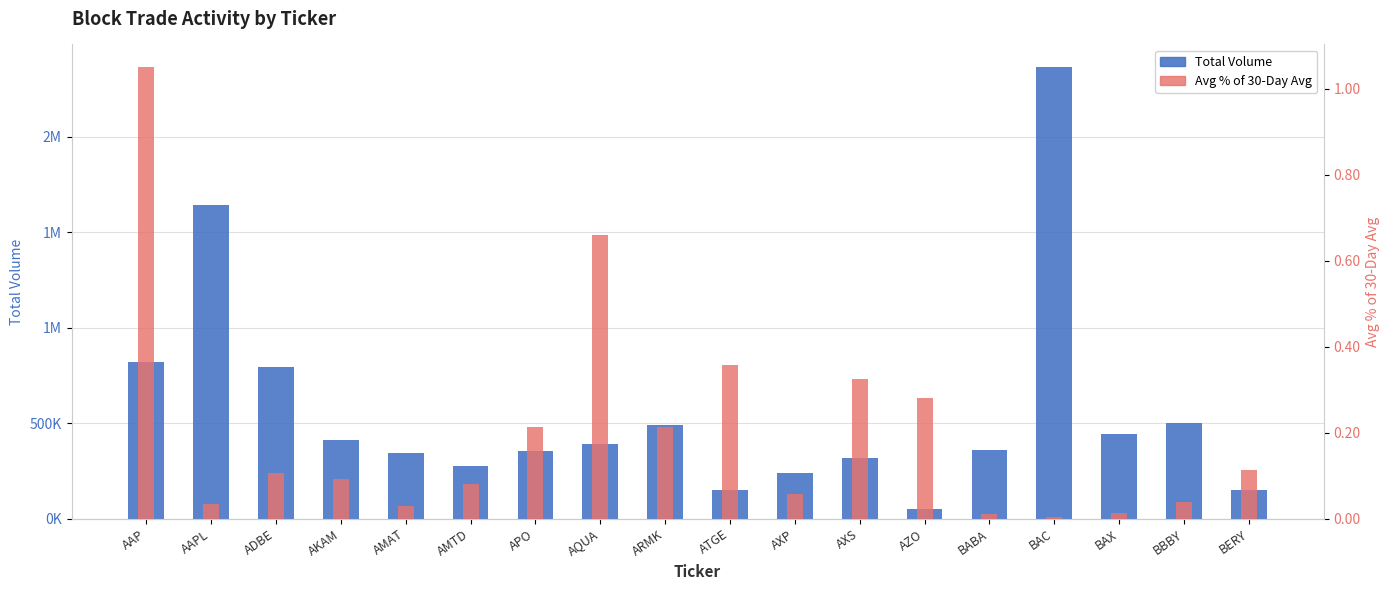

True or false: Total Volume has a value of 2385290.1 at AAPL.

False